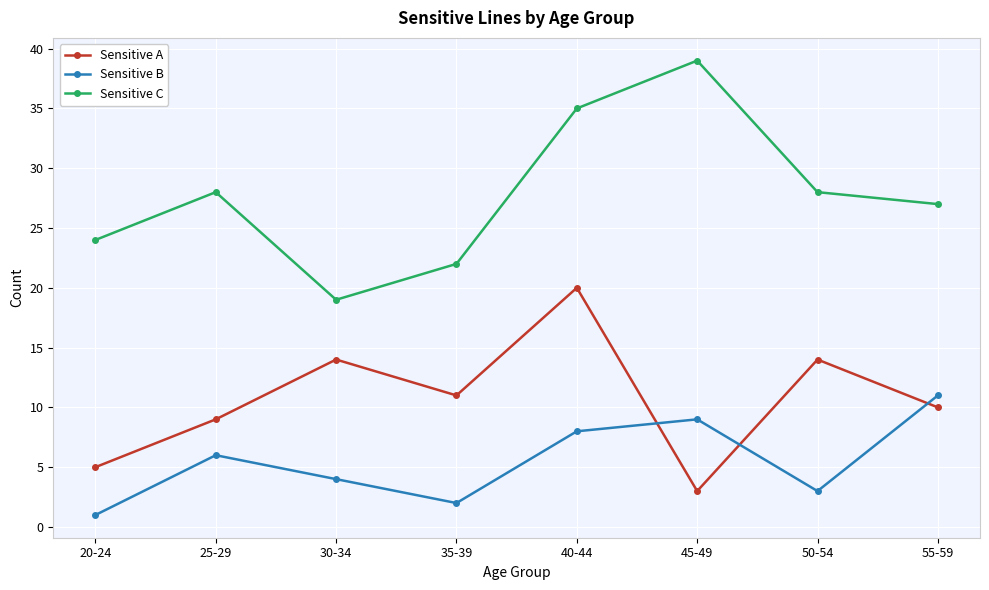

Which series has the largest total across all categories?

Sensitive C